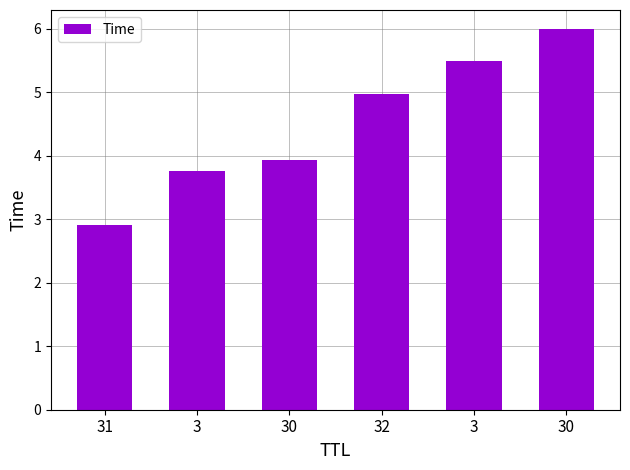

The chart shows a value of 5.0 at 32. True or false?

True